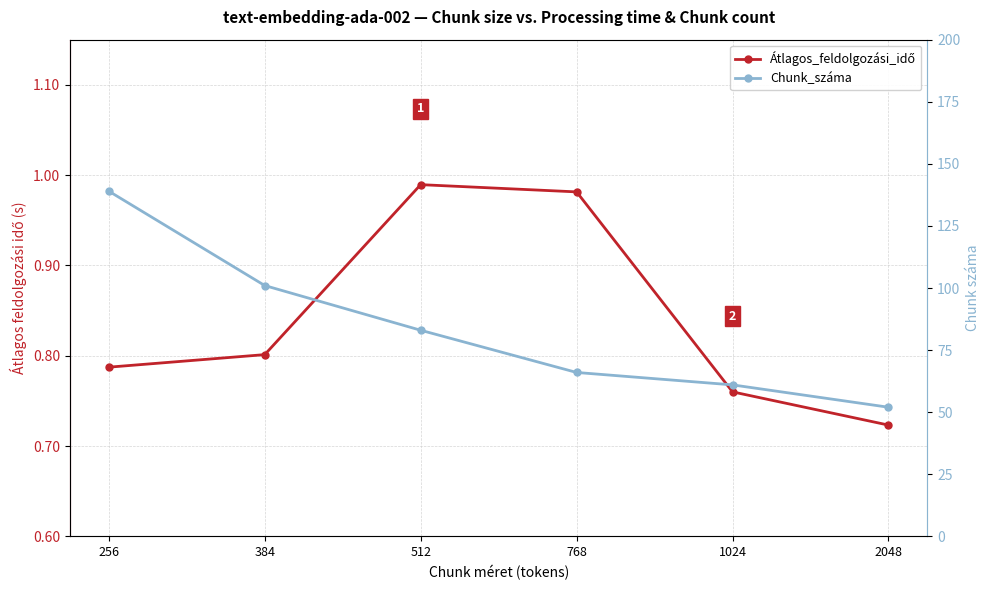

At how many categories does at least one series exceed 64?

4